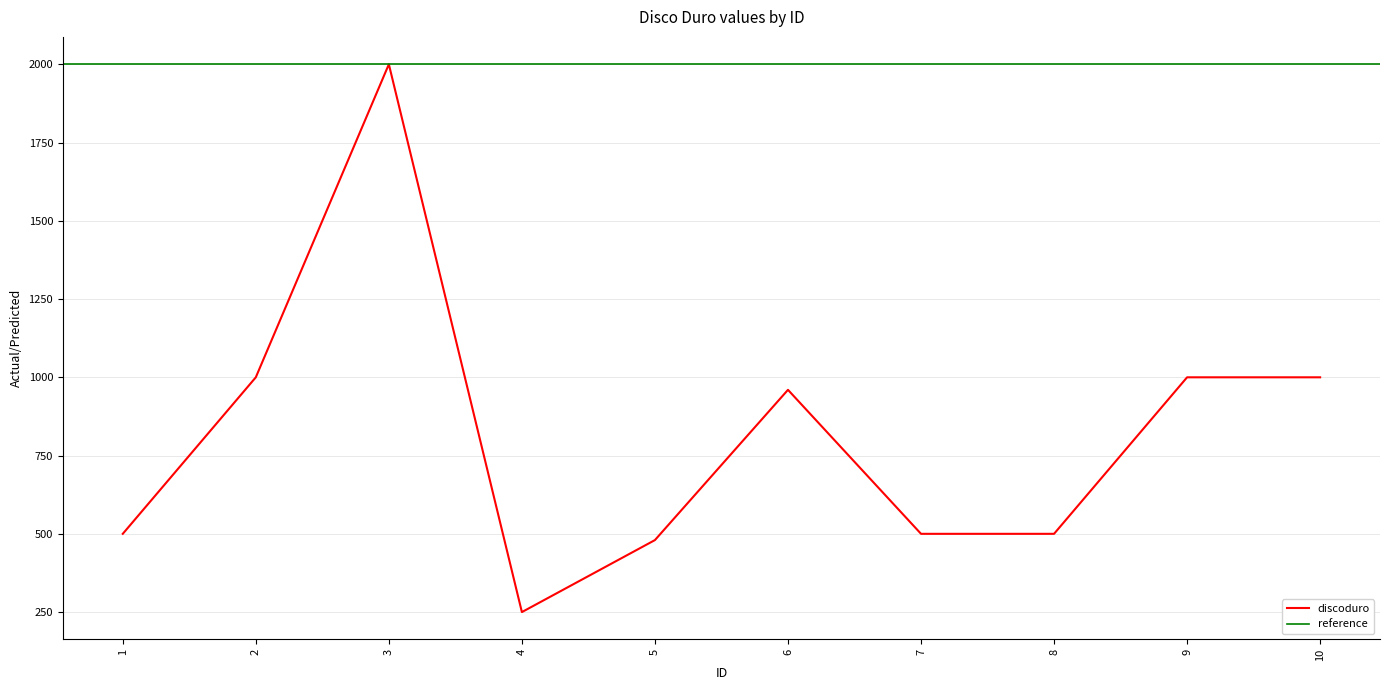

The value at 8 is 275. True or false?

False